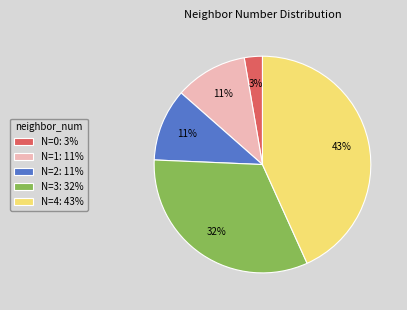

Between N=1: 11% and N=3: 32%, which is larger?

N=3: 32%